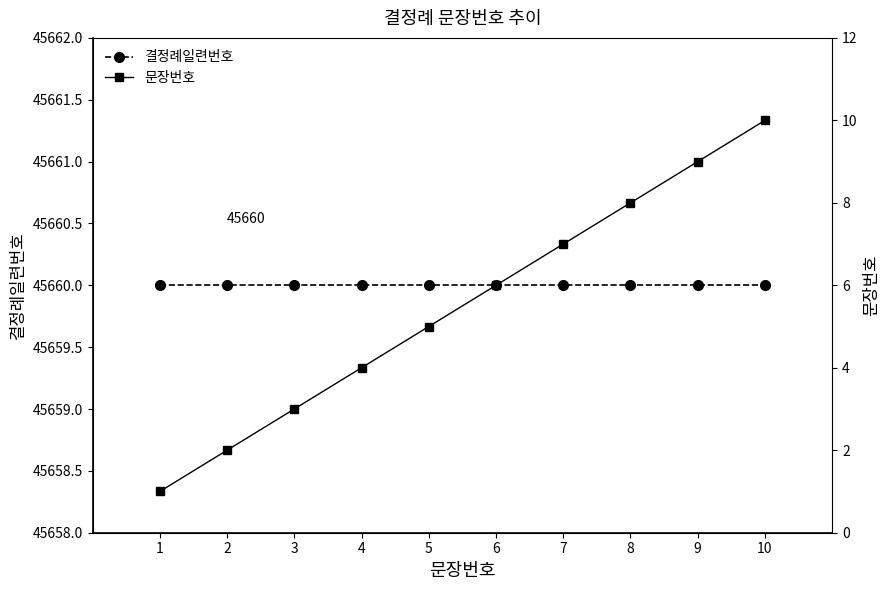

What are all the series names shown in the legend?

결정례일련번호, 문장번호